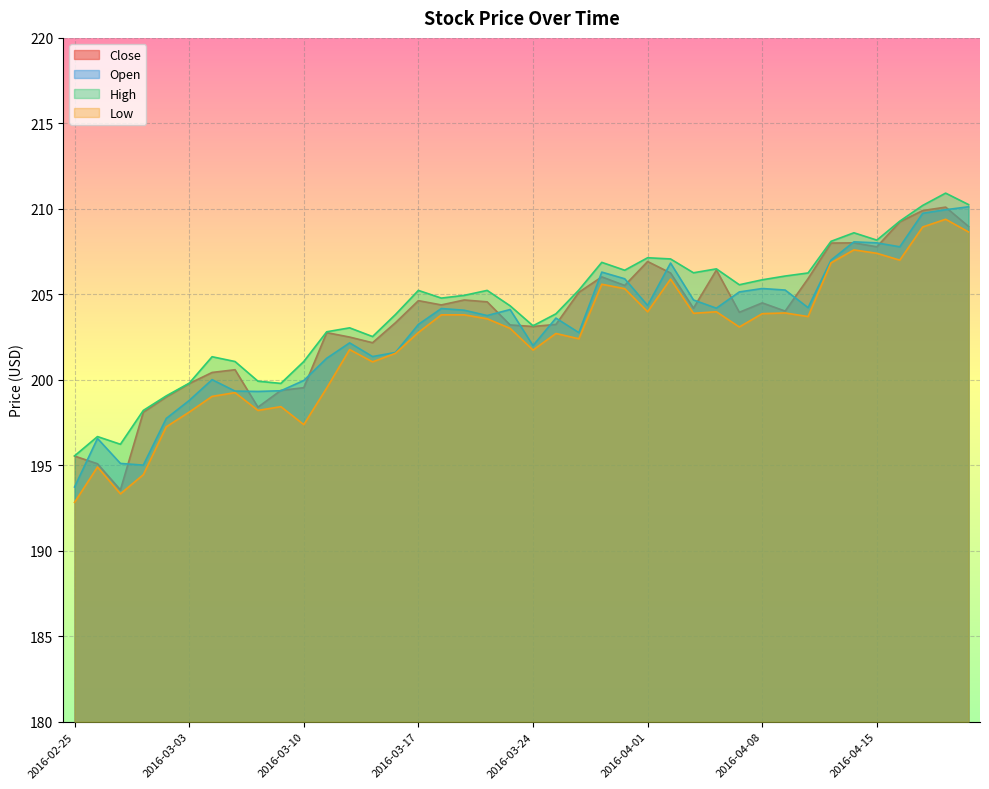

Which has a higher value, 2016-03-24 or 2016-04-01?

2016-04-01